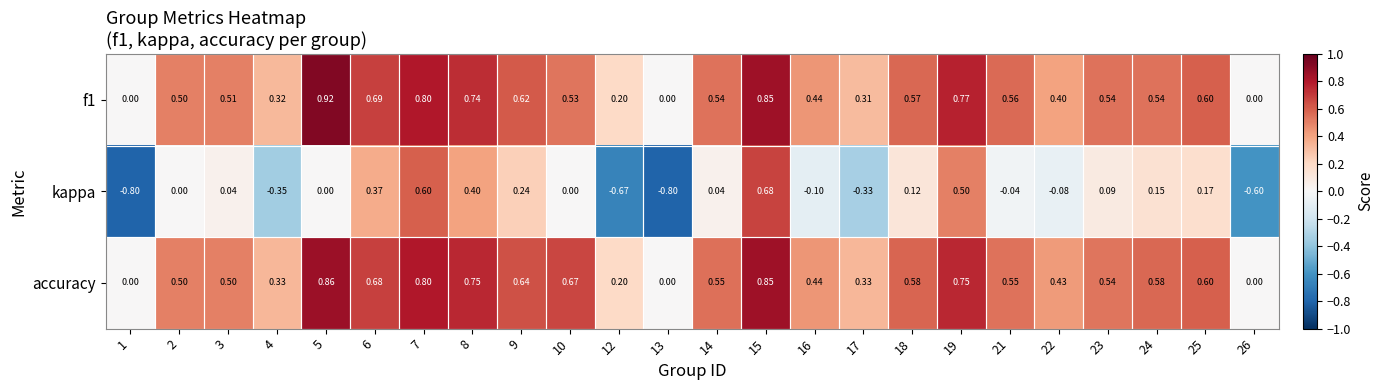

Which series has the widest spread of values?

kappa